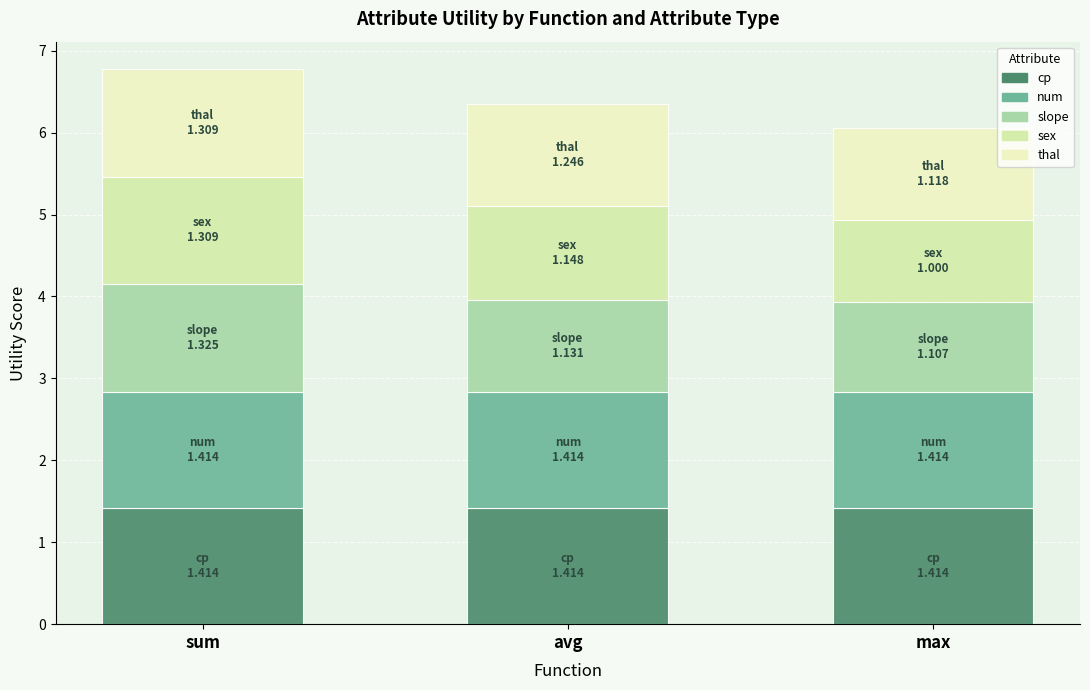

Is it true that cp equals 1.4 at max?

True